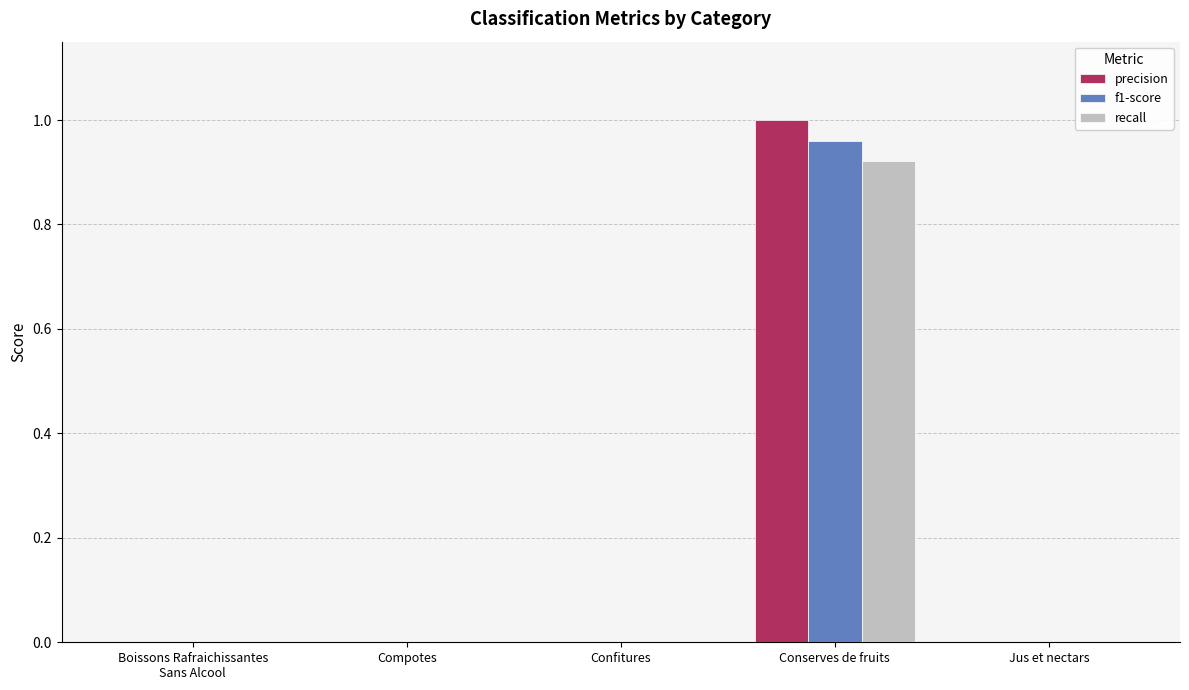

Is it true that precision equals 0.0 at Boissons Rafraichissantes
Sans Alcool?

True